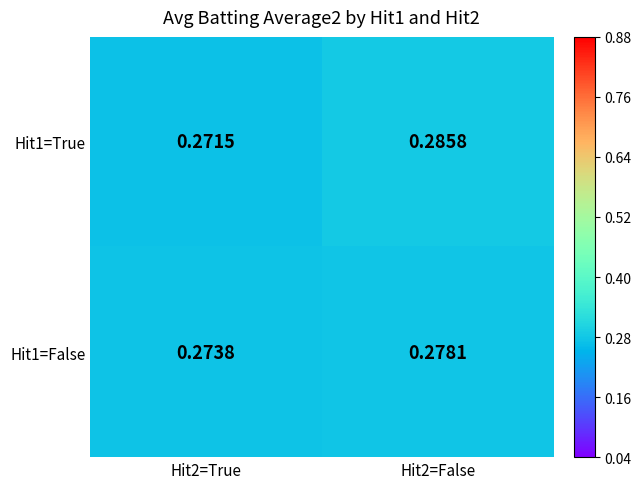

Is the value of Hit1=False at Hit2=True greater than the value of Hit1=True at Hit2=False?

No